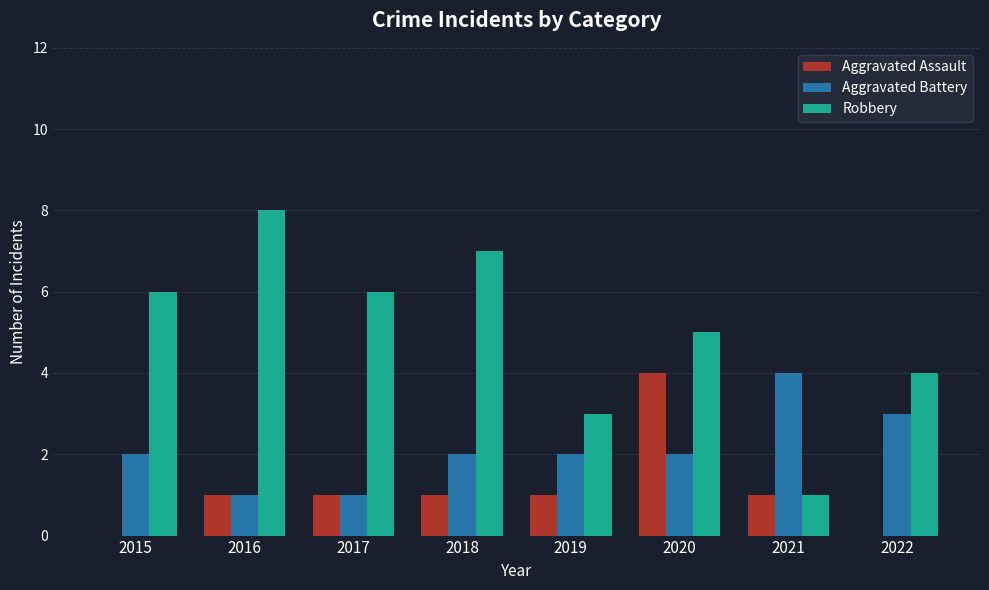

Which series has the largest total across all categories?

Robbery